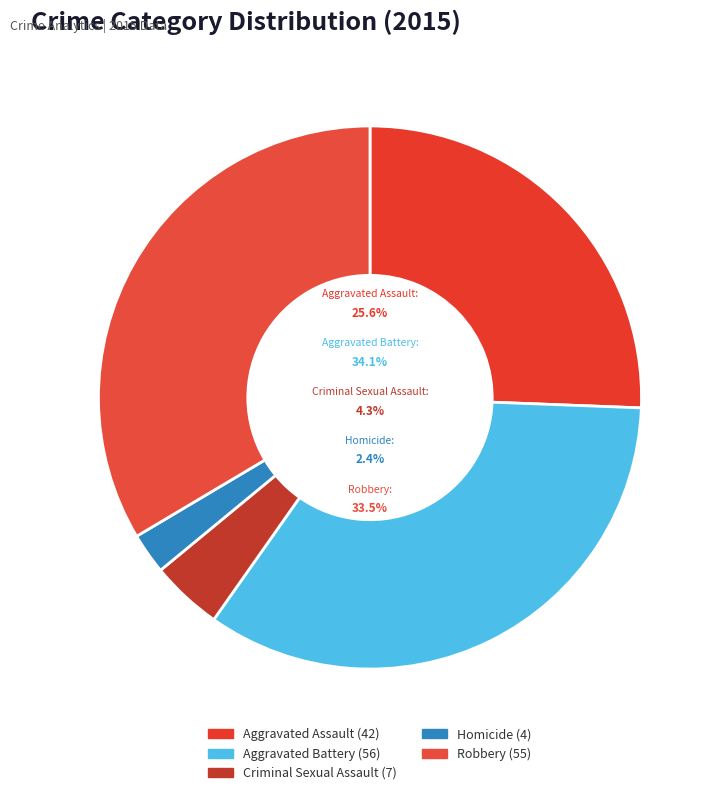

To the nearest percent, what is the combined percentage of Homicide and Robbery?

36%